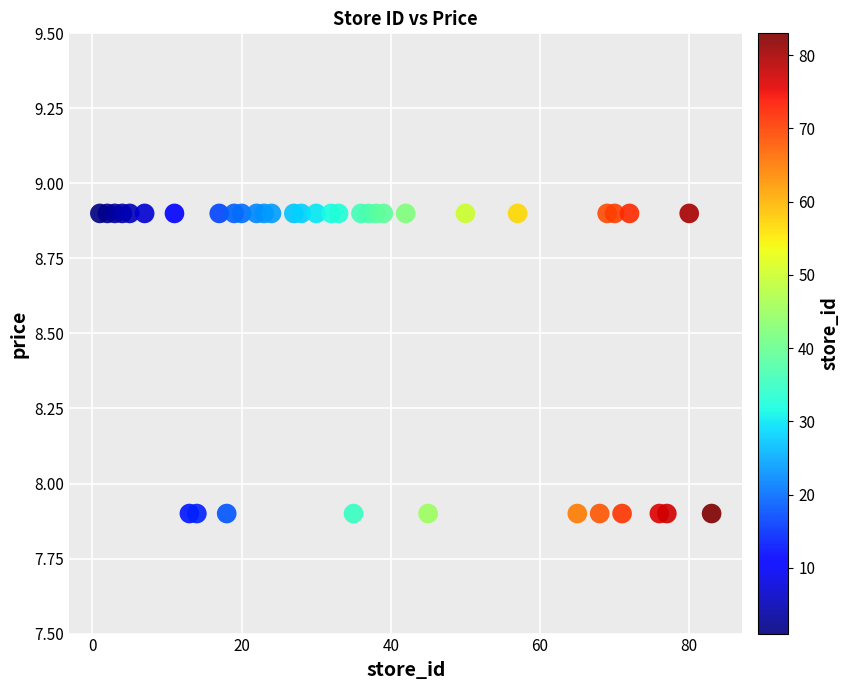

What is the range of Y values (max minus min)?

1.0